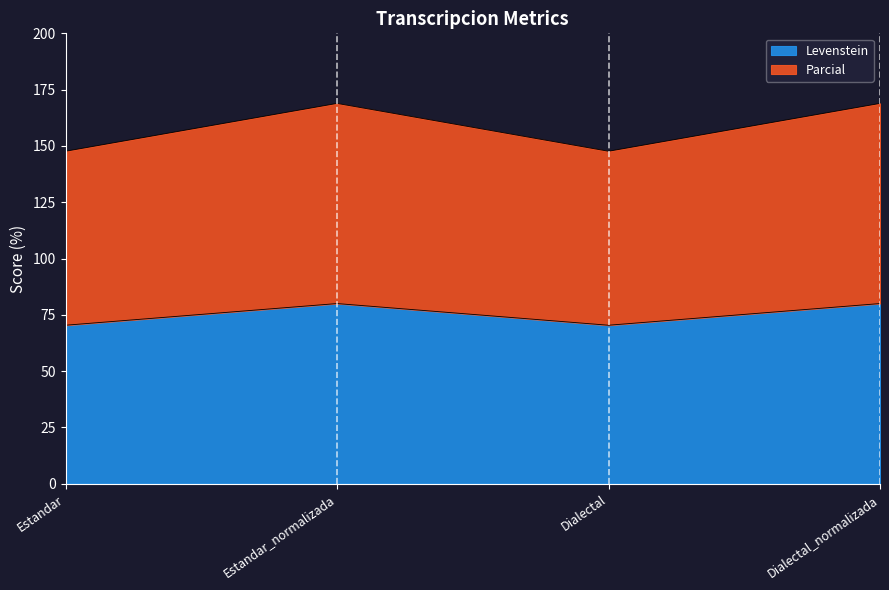

At which label is Parcial closest to 158?

Estandar